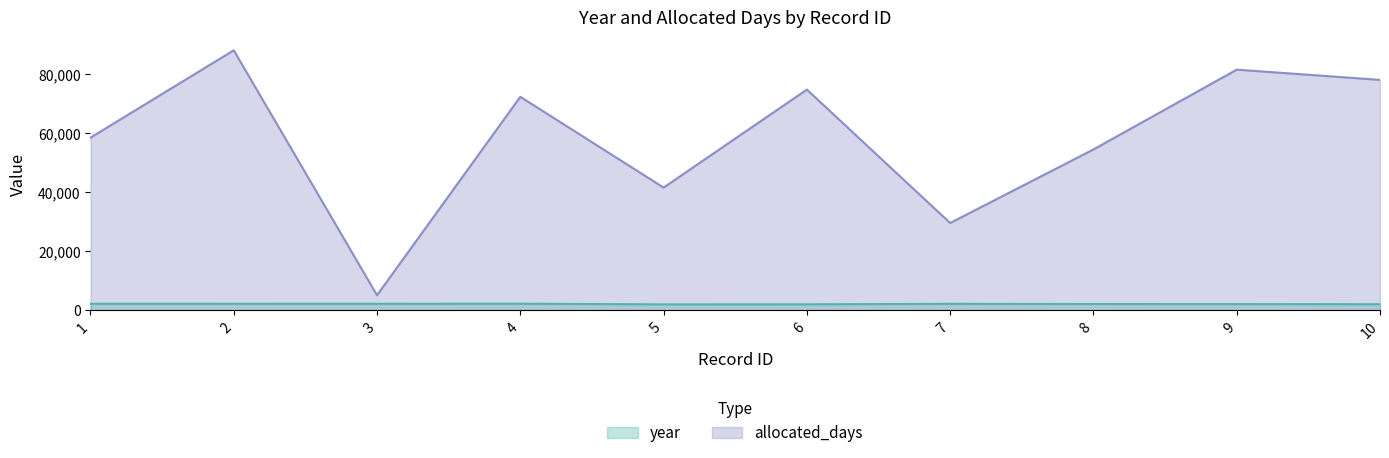

True or false: allocated_days and year intersect in this chart.

False